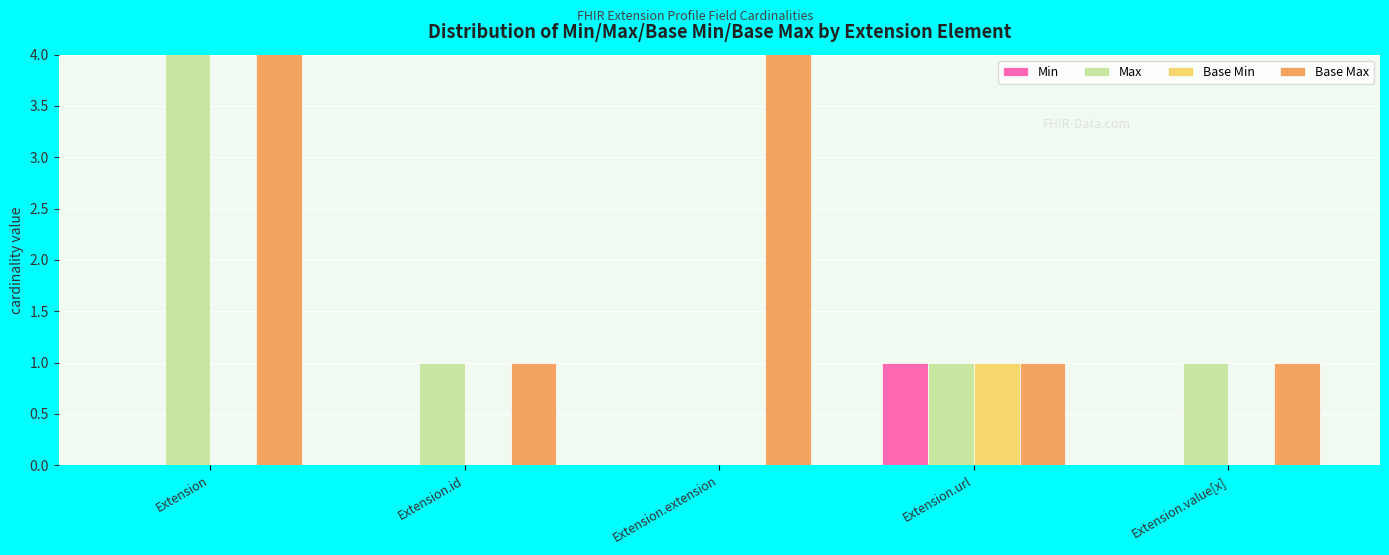

True or false: Min has a value of 0 at Extension.value[x].

False